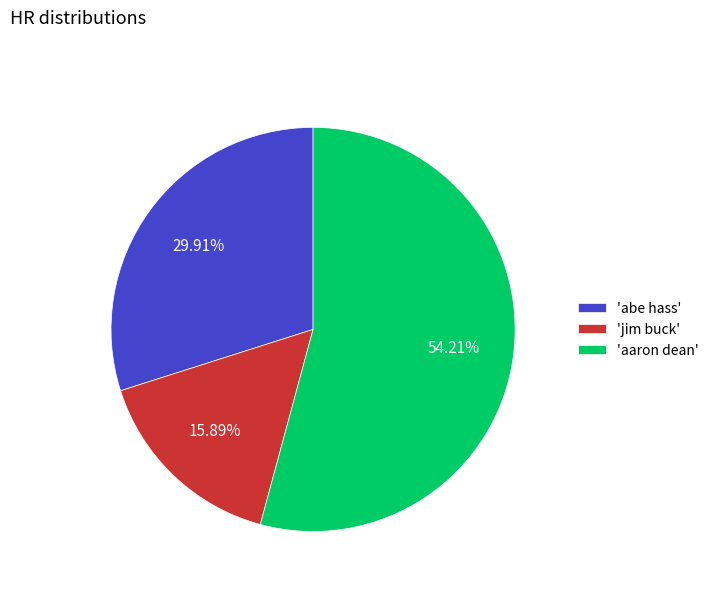

Between 'aaron dean' and 'jim buck', which is larger?

'aaron dean'